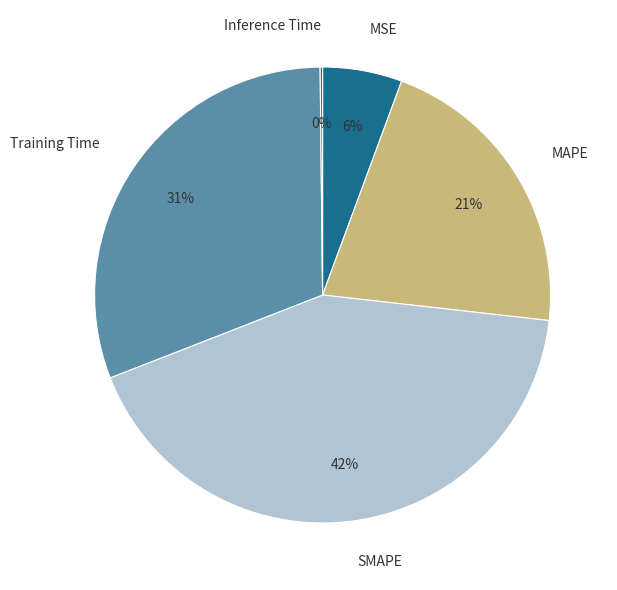

To the nearest percent, what is the difference between the largest and smallest slice percentages?

42%